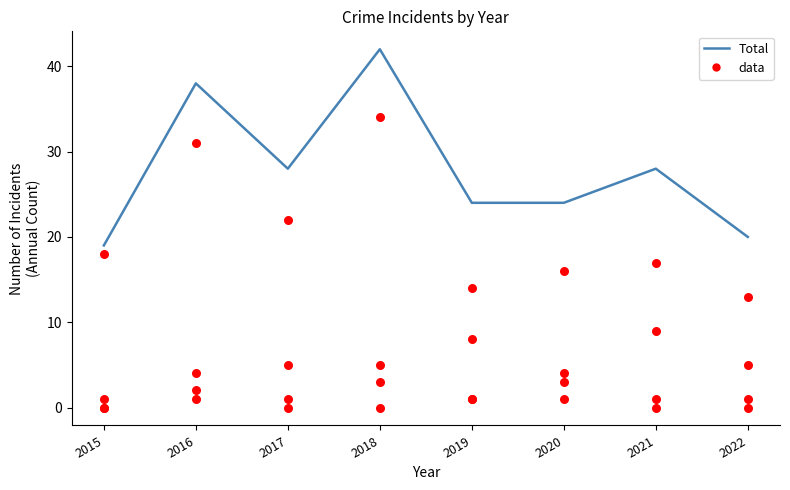

Which series reaches the maximum Y coordinate?

Total